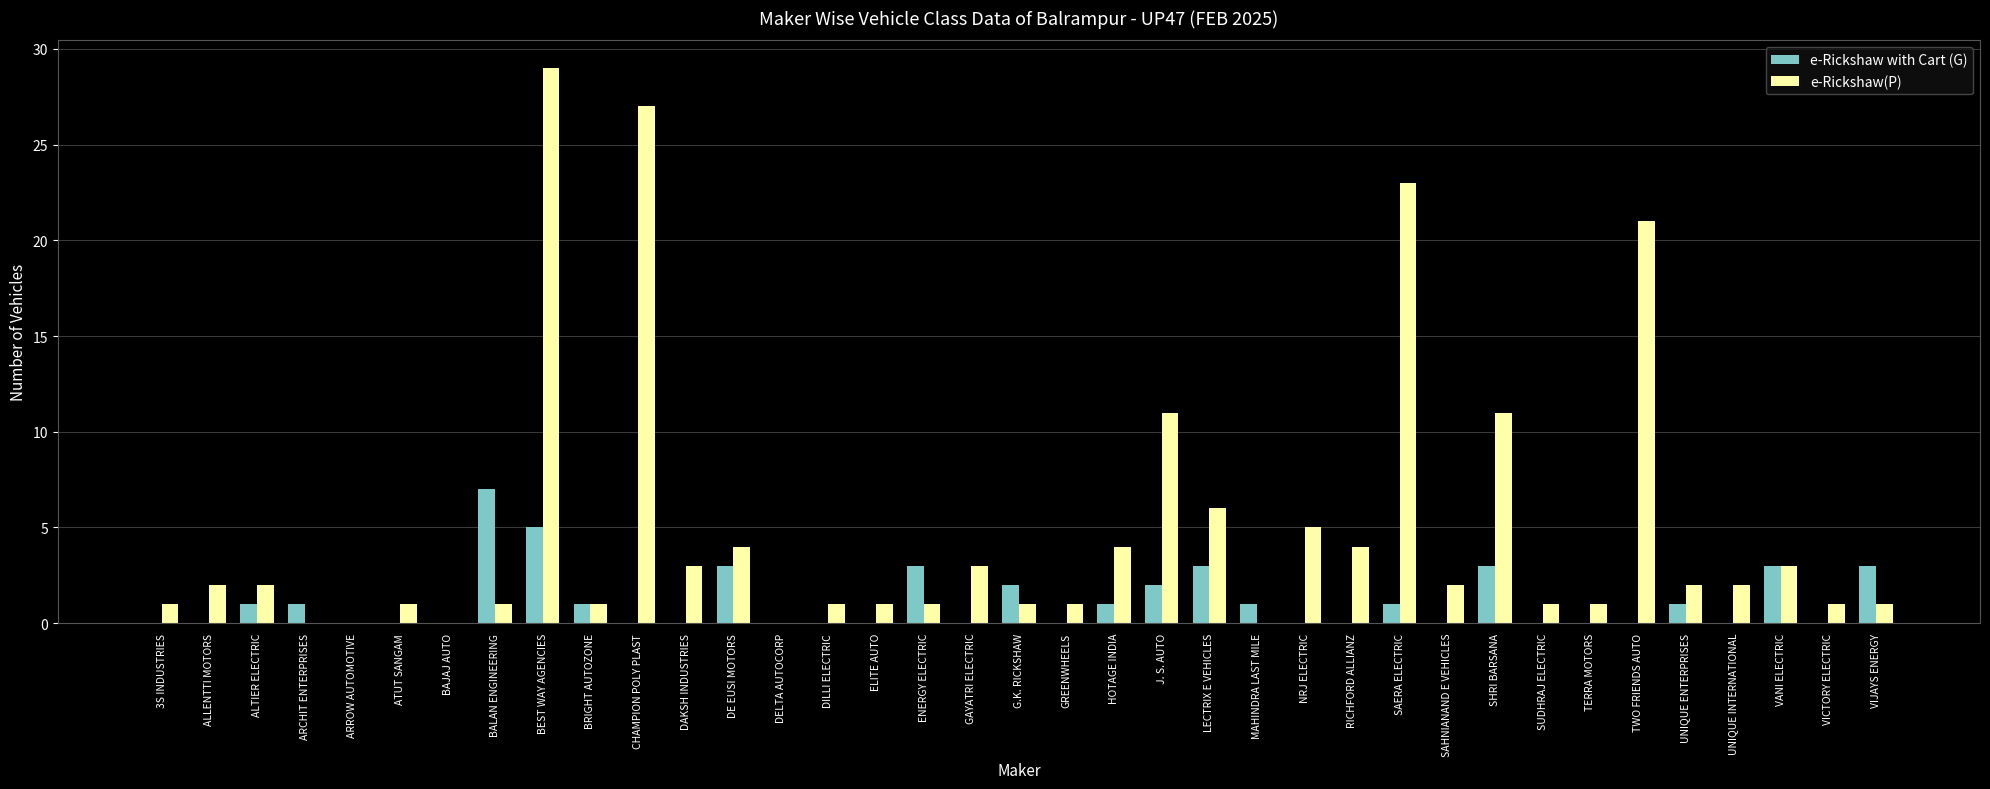

Is it true that e-Rickshaw with Cart (G) equals 0 at TERRA MOTORS?

True